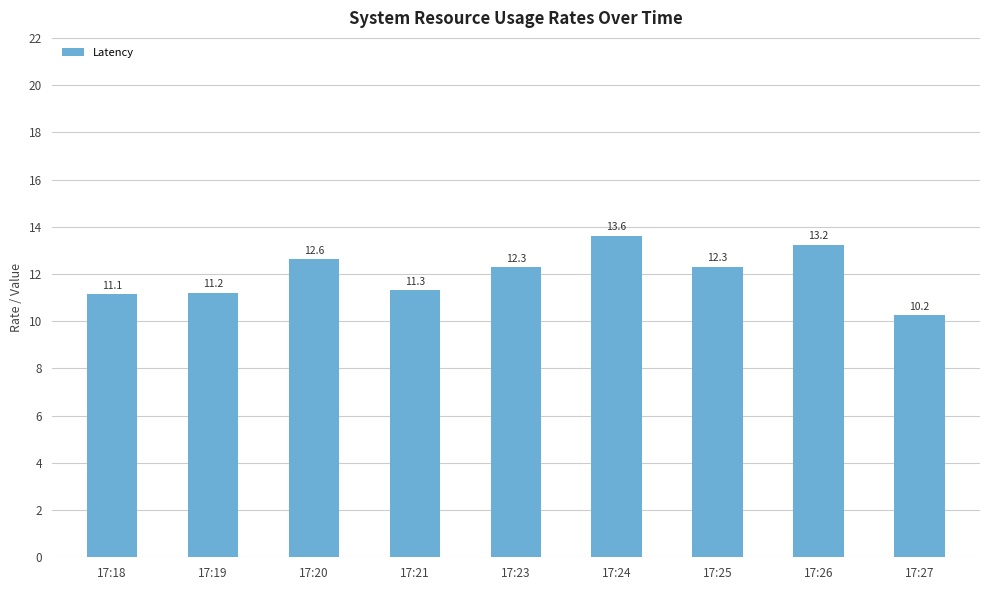

What is the change in value from 17:18 to 17:23?

+1.1